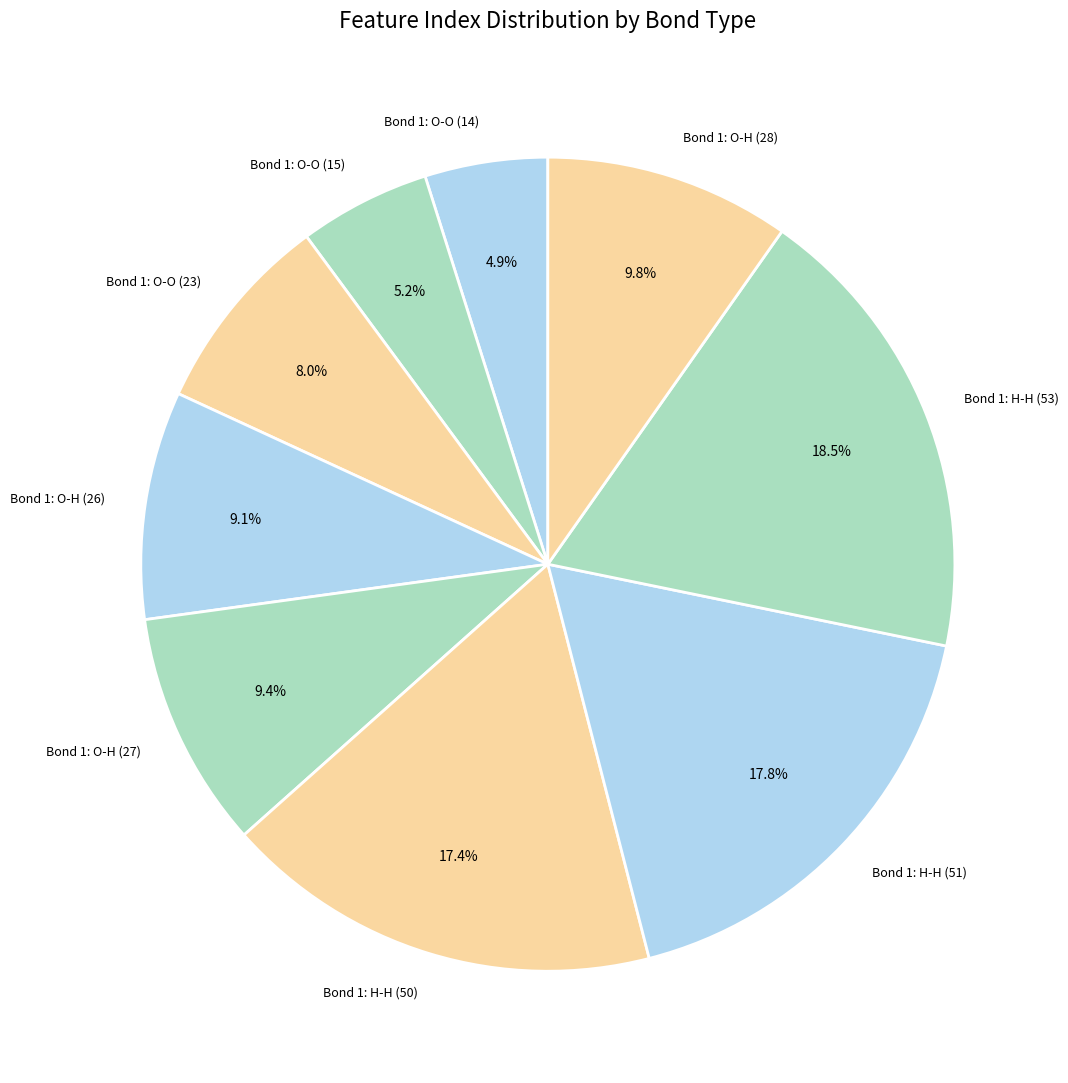

True or false: Bond 1: O-H (28) accounts for 18% of the total.

False